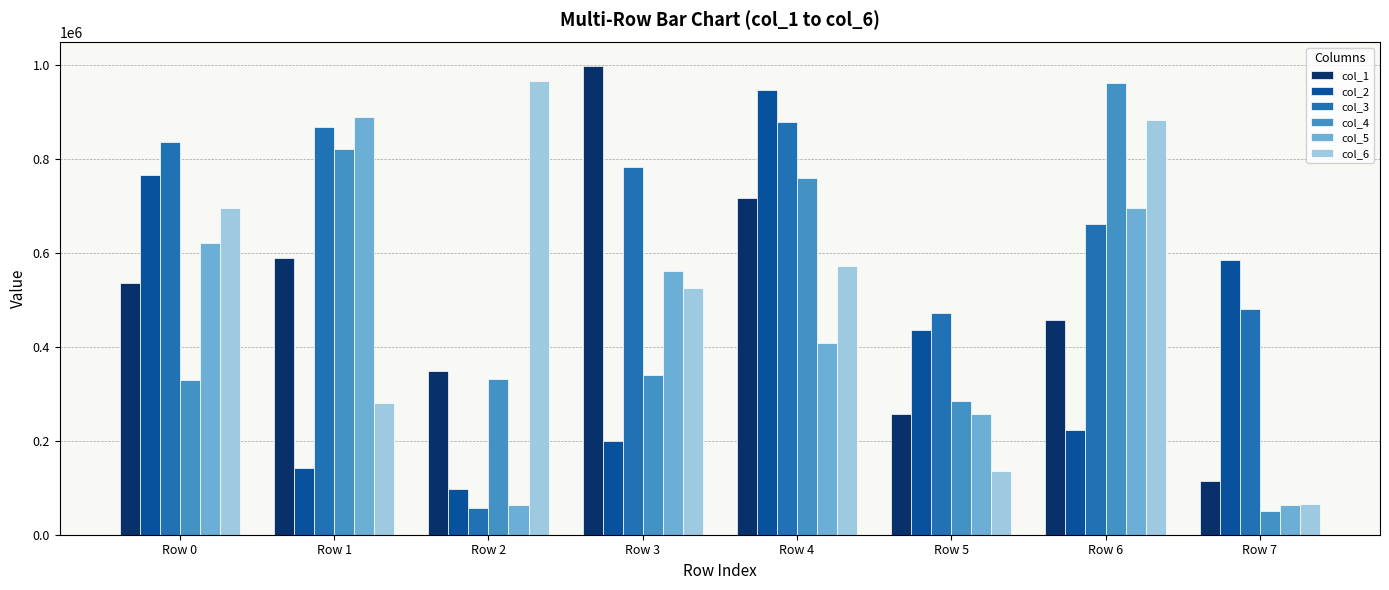

What is the sum of all col_6 values?

4126321